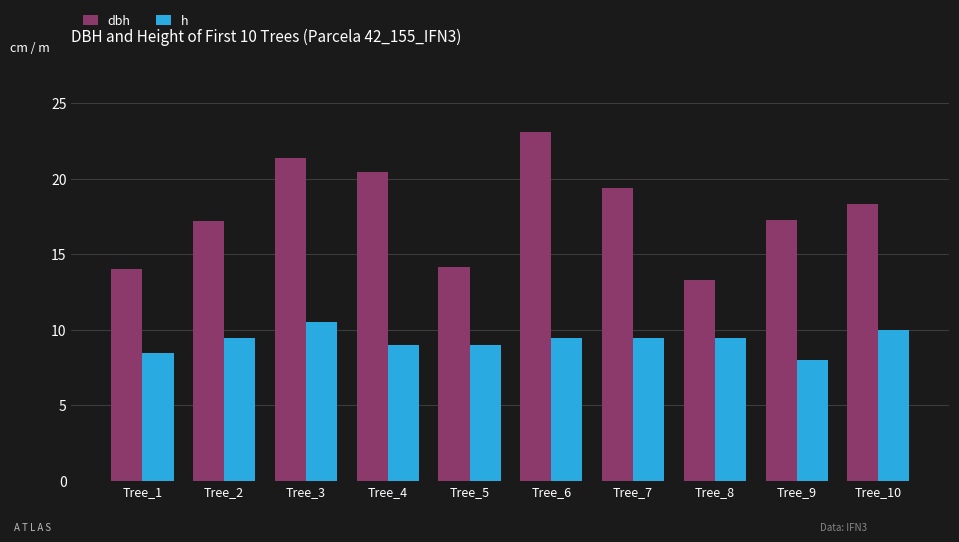

What is the minimum value for dbh?

13.3